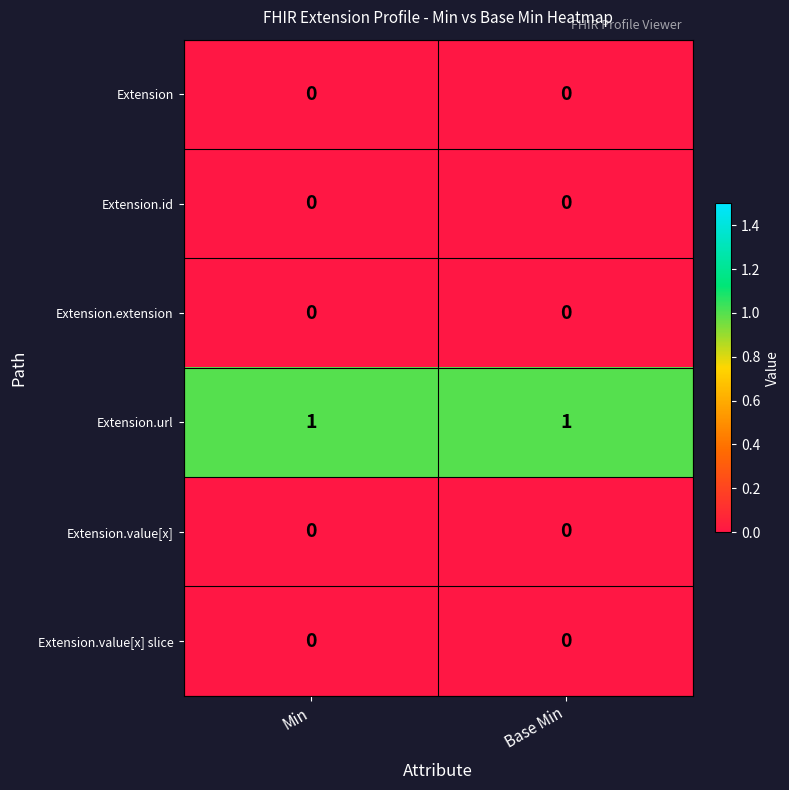

Reading left to right, extract all data points from this chart.

Extension: Min=0	Base Min=0
Extension.id: Min=0	Base Min=0
Extension.extension: Min=0	Base Min=0
Extension.url: Min=1	Base Min=1
Extension.value[x]: Min=0	Base Min=0
Extension.value[x] slice: Min=0	Base Min=0